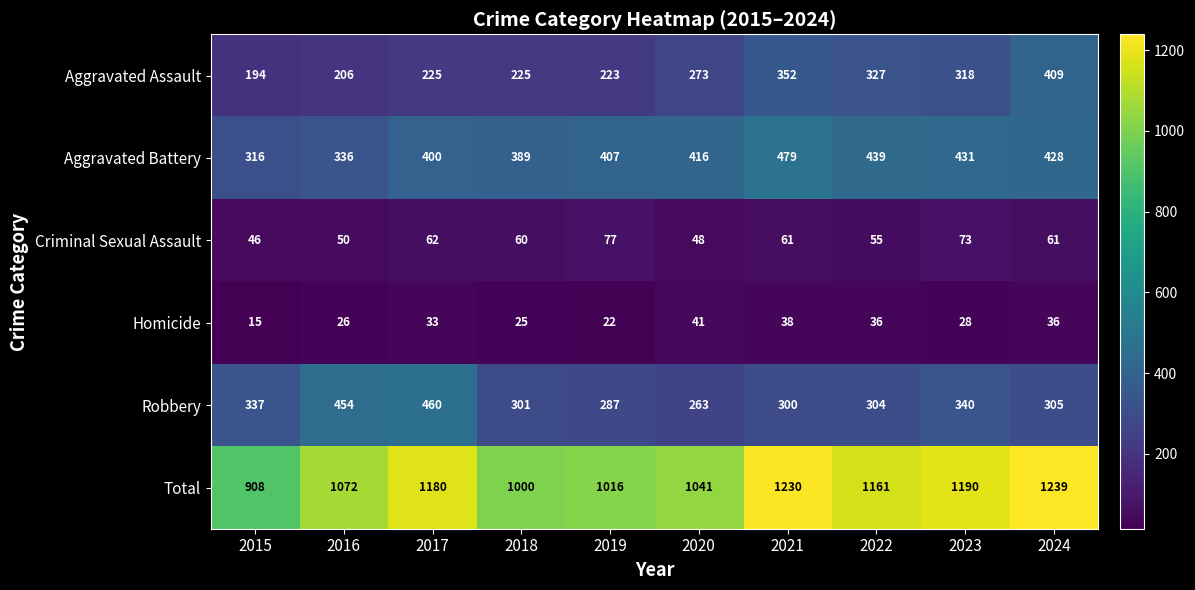

Is it true that Robbery equals 536 at 2023?

False